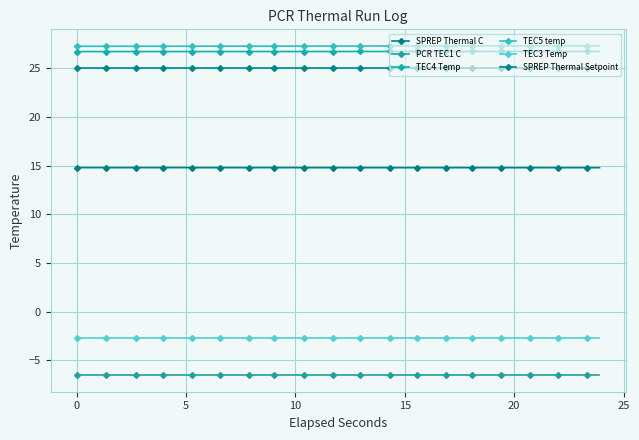

What is the value of the TEC5 temp point at the 5th from the left?

27.3